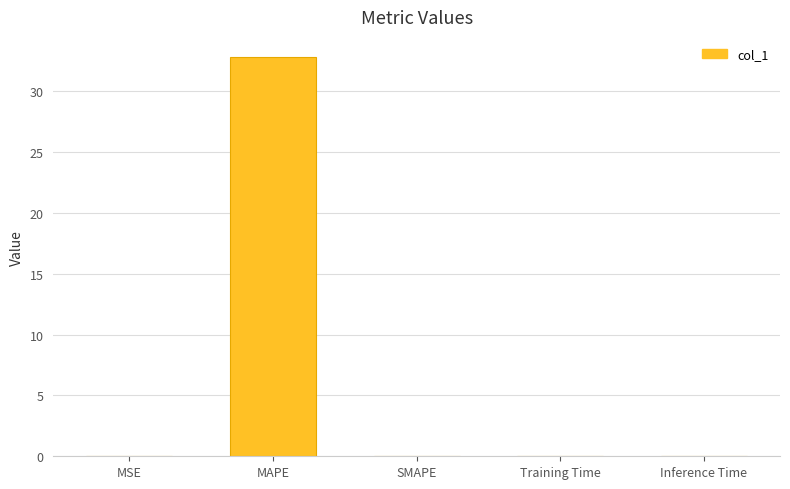

Read the value at MAPE.

32.8